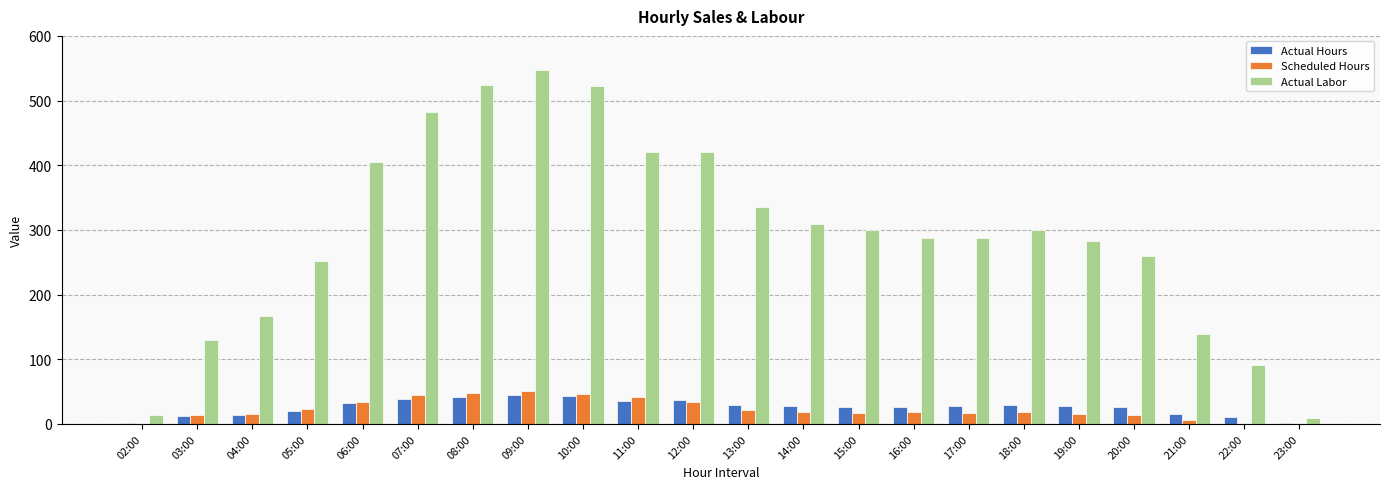

The Actual Labor series shows 167.1 at 04:00. True or false?

True